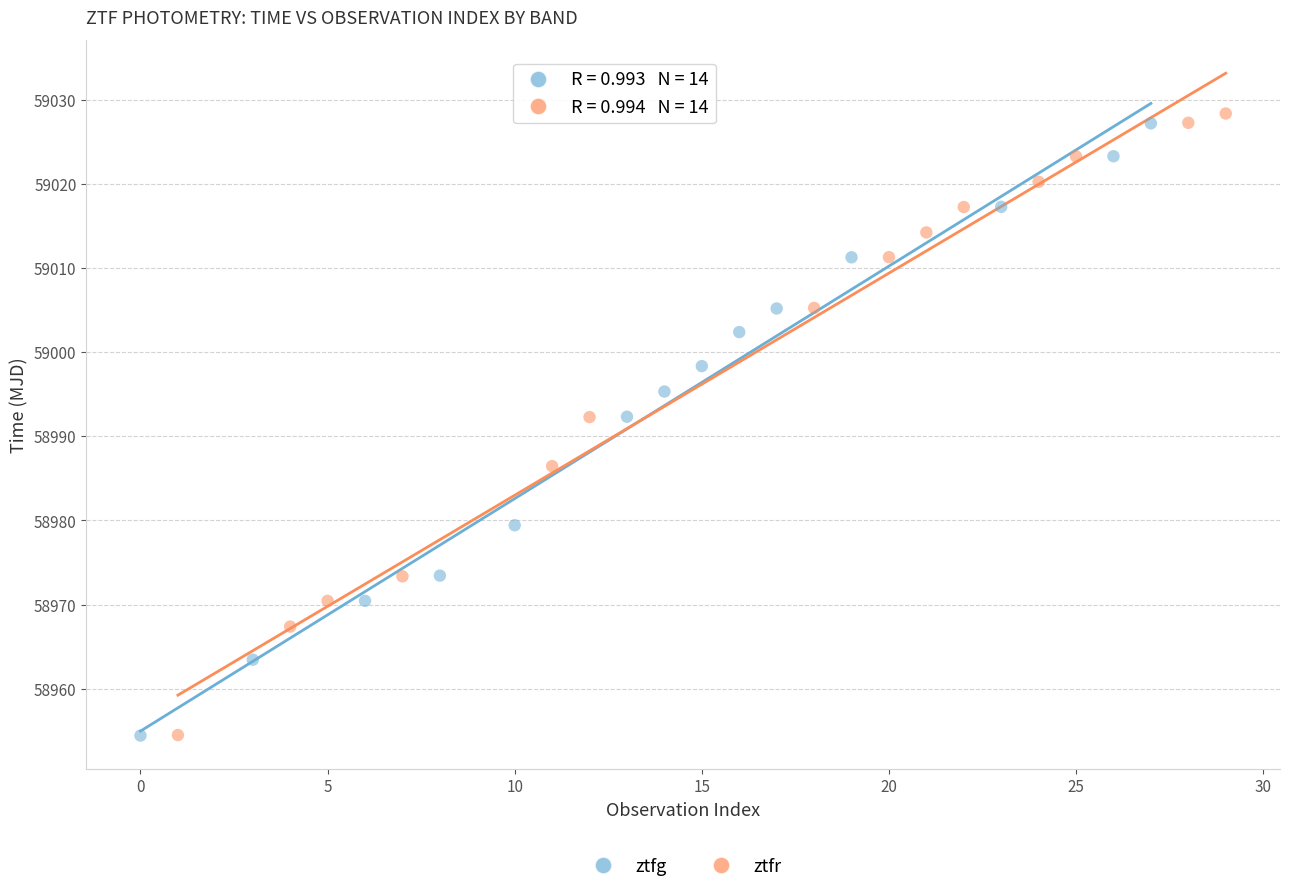

Which series reaches the maximum Y coordinate?

ztfr